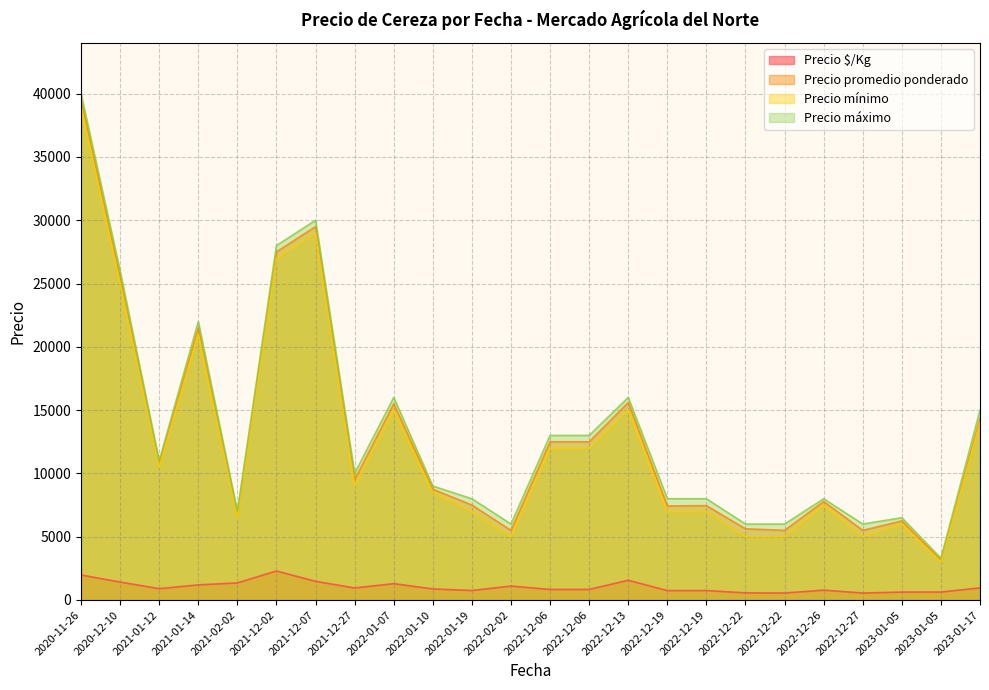

How many distinct data groups are displayed?

4